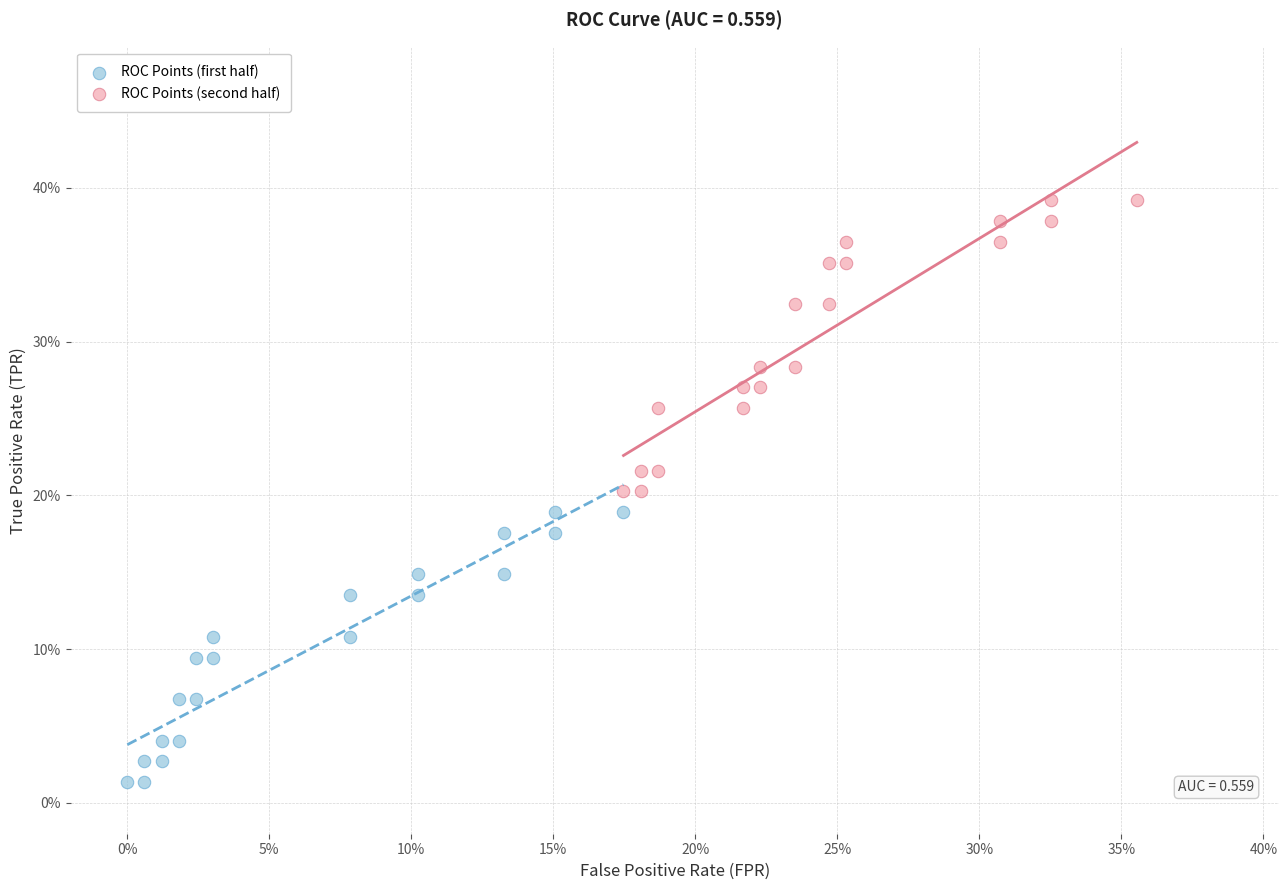

What are all the series names shown in the legend?

ROC Points (first half), ROC Points (second half)